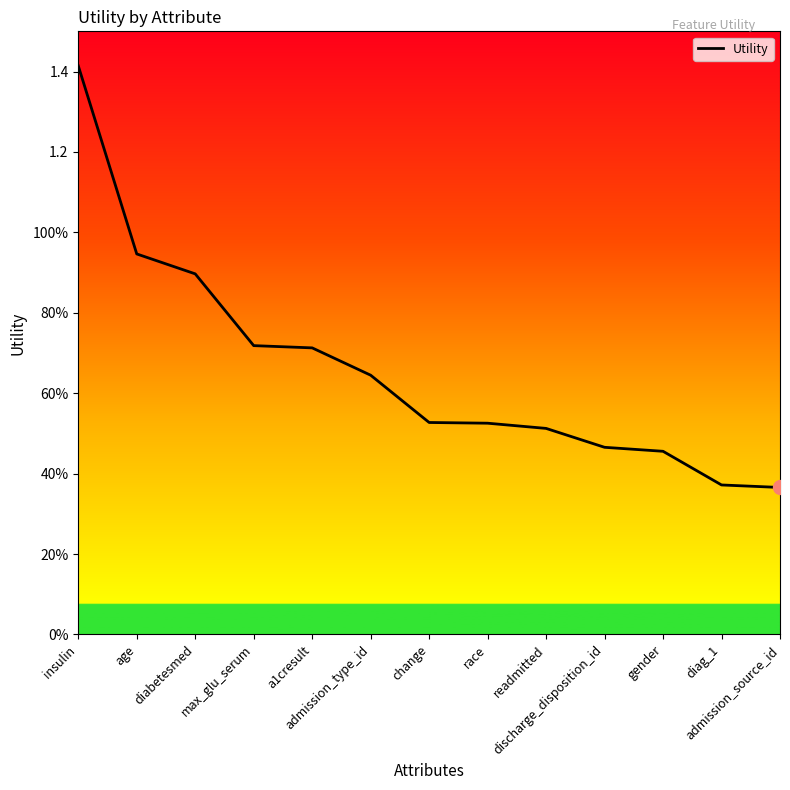

List the labels in order of value, smallest first.

admission_source_id, diag_1, gender, discharge_disposition_id, readmitted, race, change, admission_type_id, a1cresult, max_glu_serum, diabetesmed, age, insulin